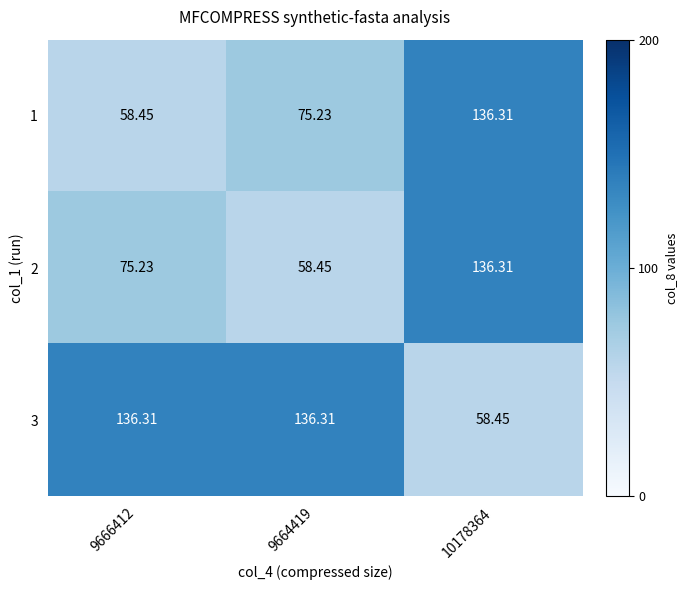

Count the number of categories in the chart.

3